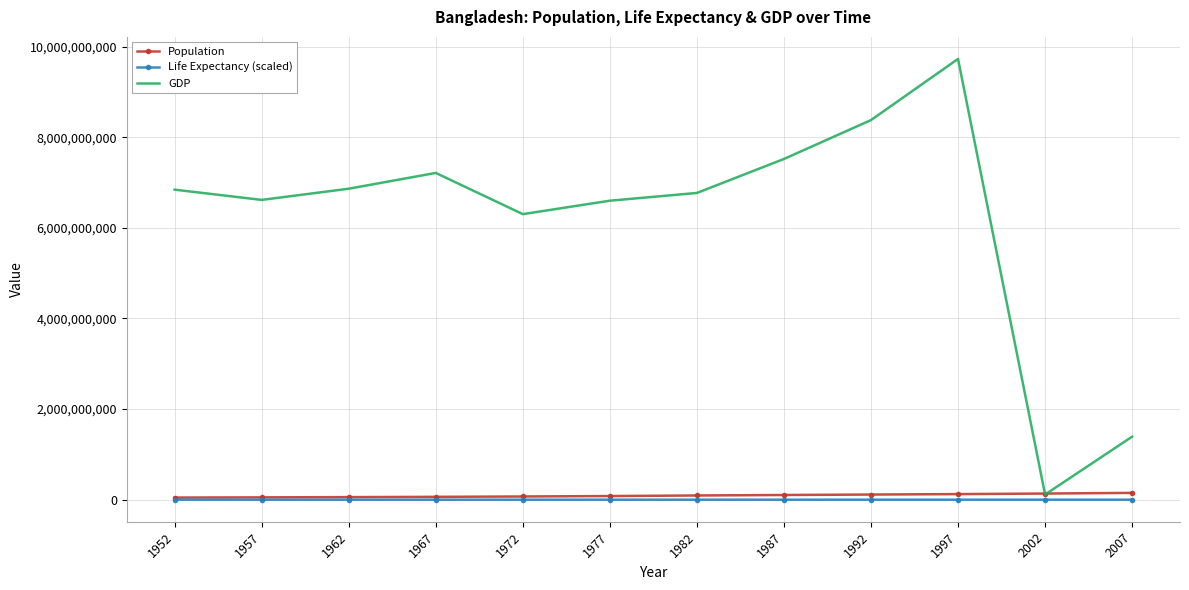

The value of GDP at 1977 is 6598772322. True or false?

True